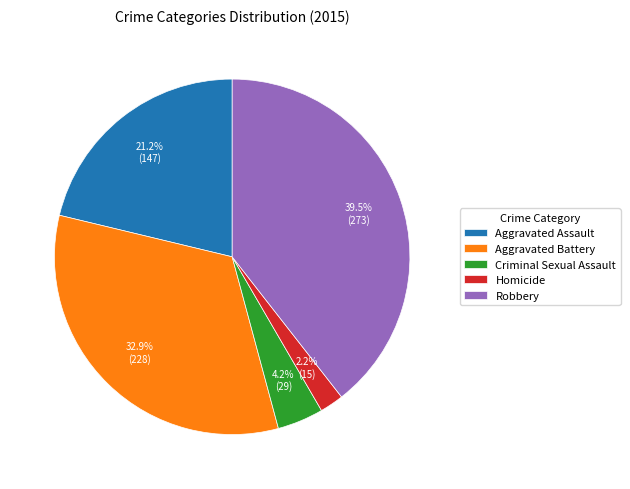

The Robbery slice represents 31% of the pie. True or false?

False